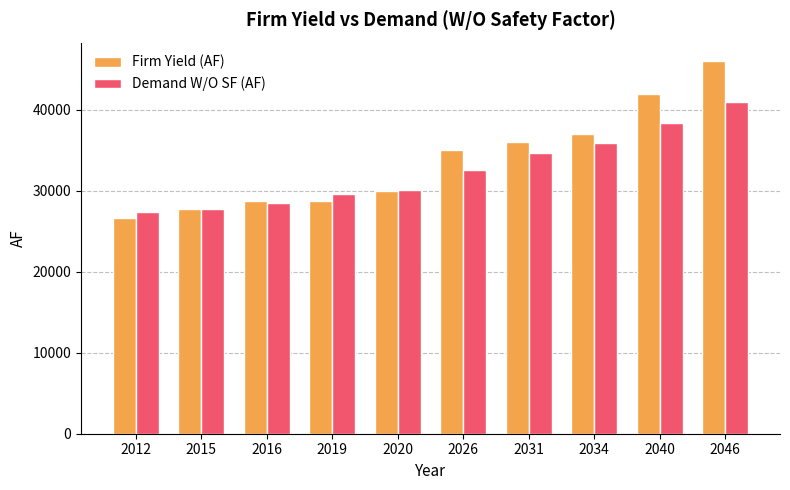

What is the difference between the Demand W/O SF (AF) values at 2019 and 2016?

1166.4